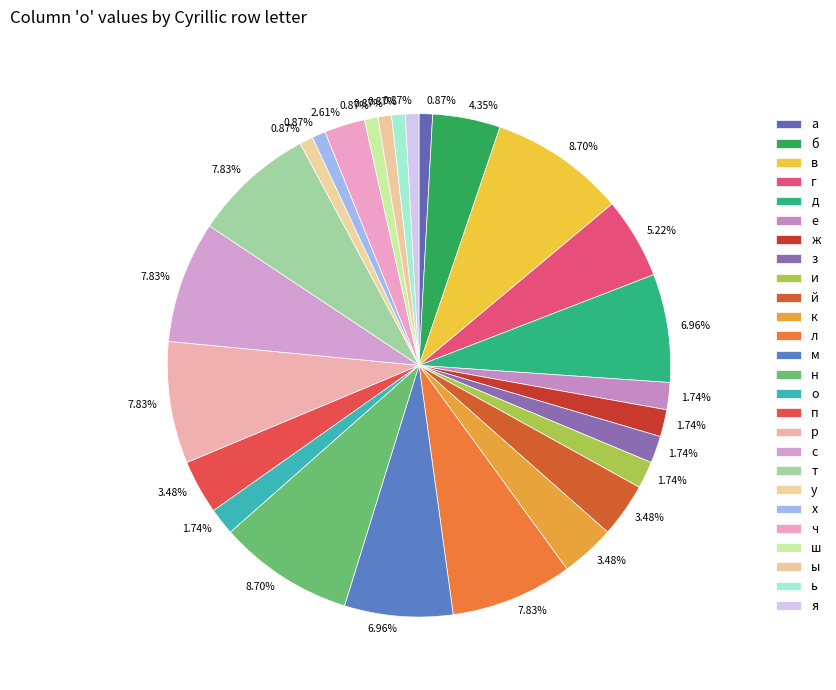

How many slices are in this pie chart?

26